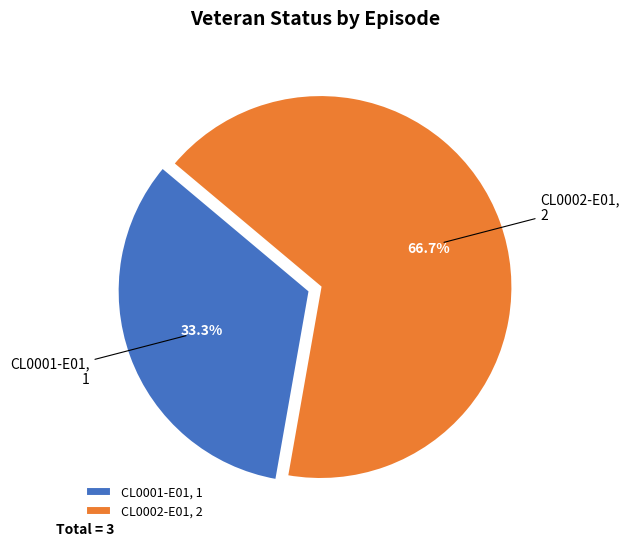

Do CL0002-E01 and CL0001-E01 together represent more than half of the pie?

Yes